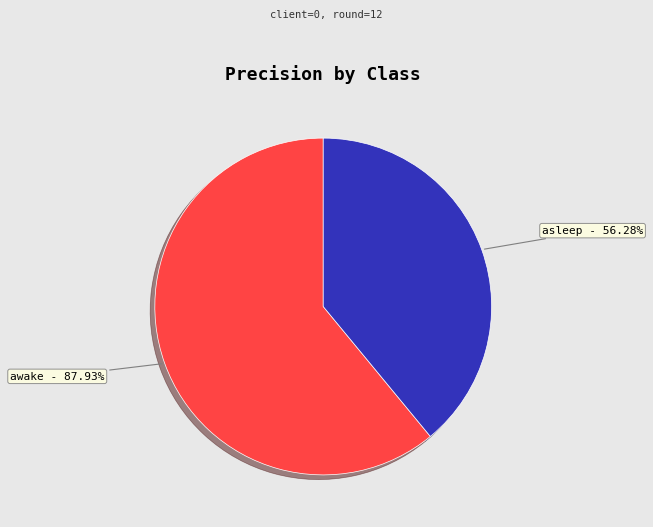

Count the number of slices in the pie.

2